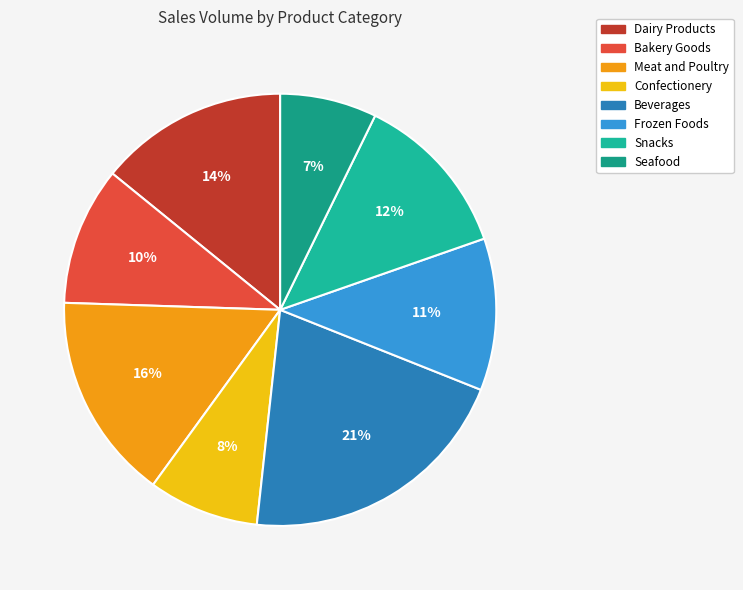

Is Bakery Goods the majority of the pie?

No